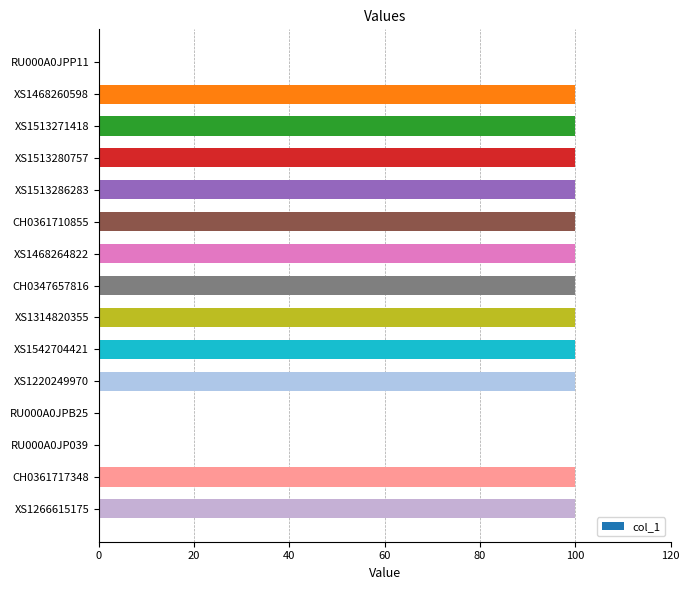

Reading top to bottom, what are all the values shown in this chart?

RU000A0JPP11=0	XS1468260598=100	XS1513271418=100	XS1513280757=100	XS1513286283=100	CH0361710855=100	XS1468264822=100	CH0347657816=100	XS1314820355=100	XS1542704421=100	XS1220249970=100	RU000A0JPB25=0	RU000A0JP039=0	CH0361717348=100	XS1266615175=100